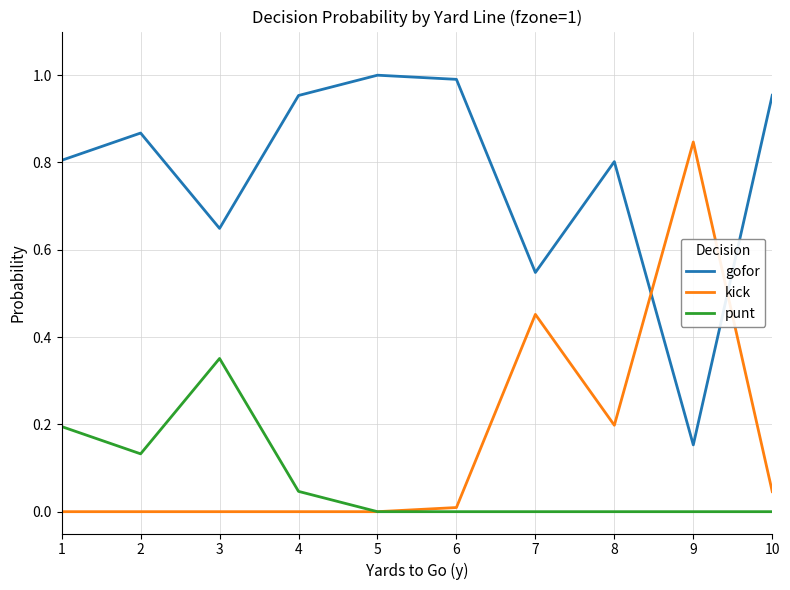

Which series has the largest total across all categories?

gofor